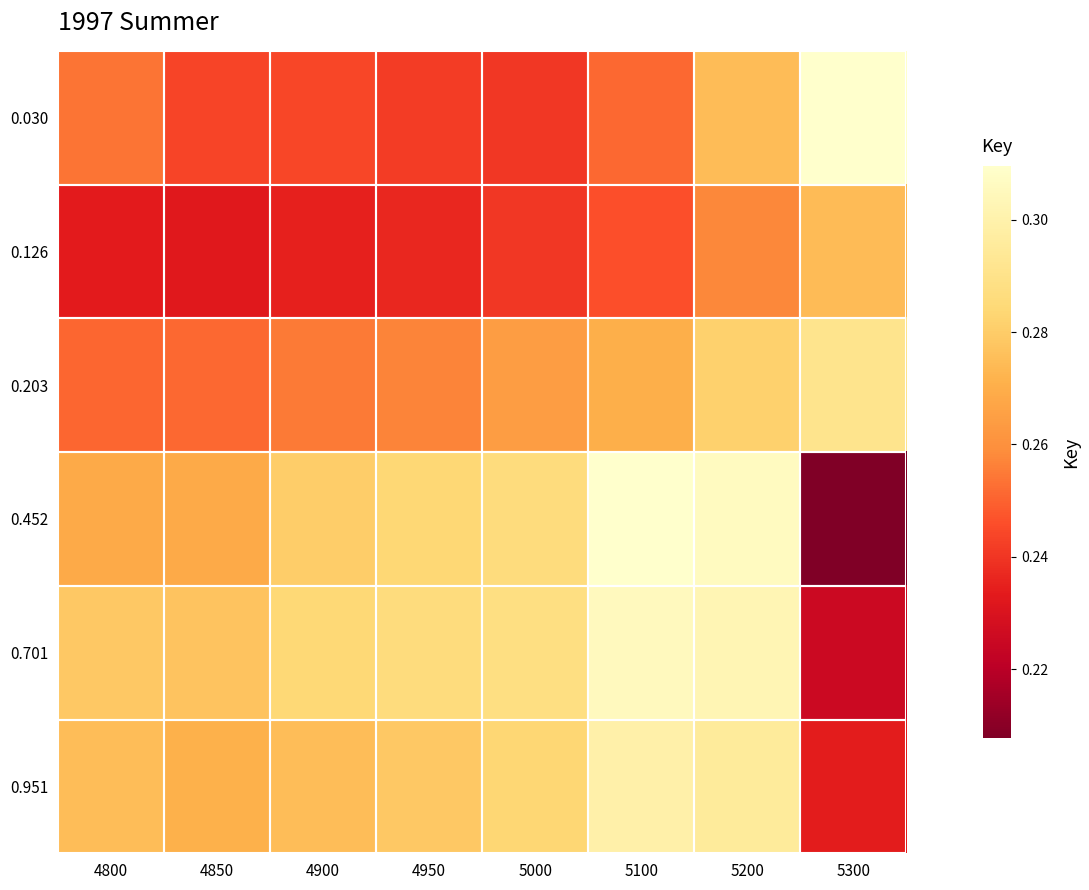

Which label corresponds to the smallest value in the chart?

5300